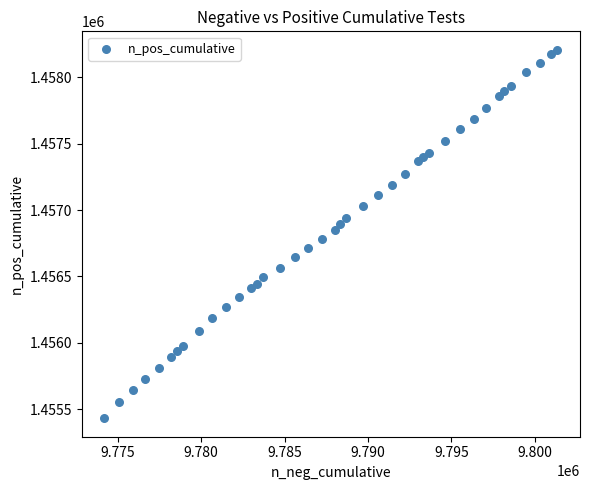

What is the range of X values (max minus min)?

27167